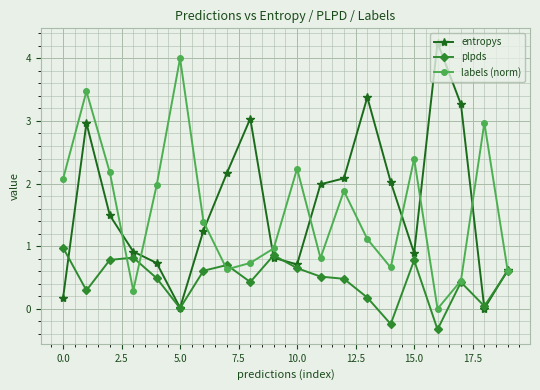

Does the chart have visible grid lines?

Yes